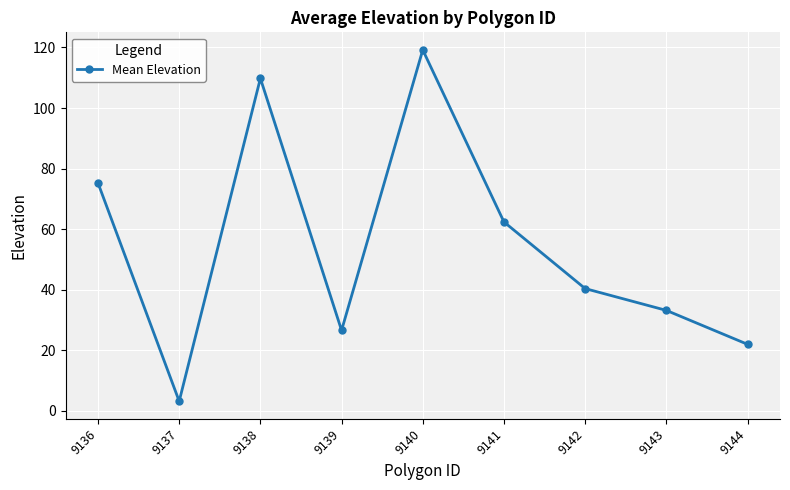

The chart shows a value of 62.4 at 9141. True or false?

True